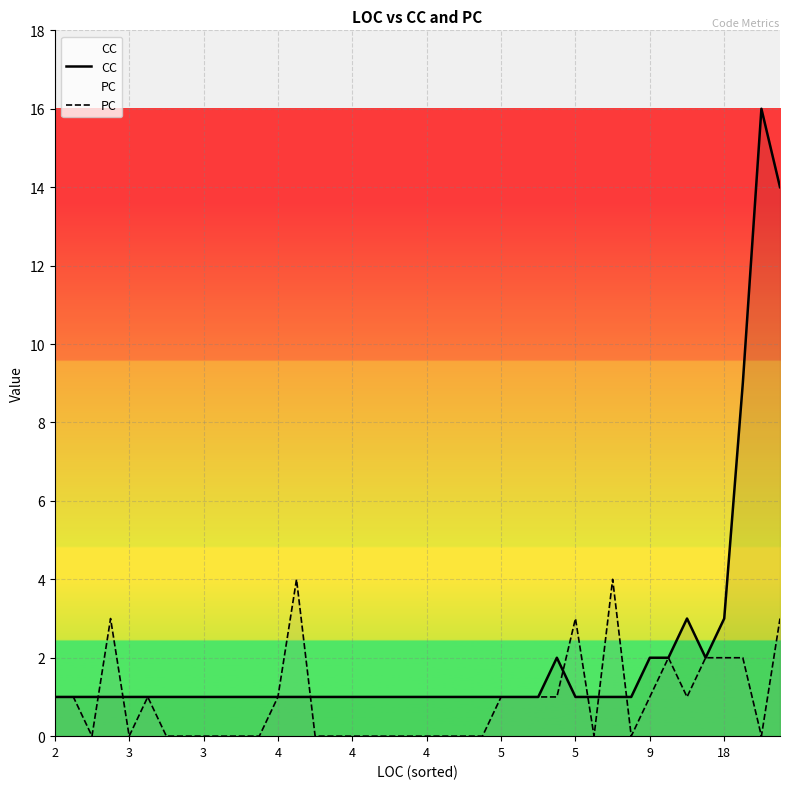

Reading left to right, extract all data points from this chart.

CC: 1	1	1	1	1	1	1	1	1	1	1	1	1	1	1	1	1	1	1	1	1	1	1	1	1	1	1	2	1	1	1	1	2	2	3	2	3	9	16	14
PC: 1	1	0	3	0	1	0	0	0	0	0	0	1	4	0	0	0	0	0	0	0	0	0	0	1	1	1	1	3	0	4	0	1	2	1	2	2	2	0	3